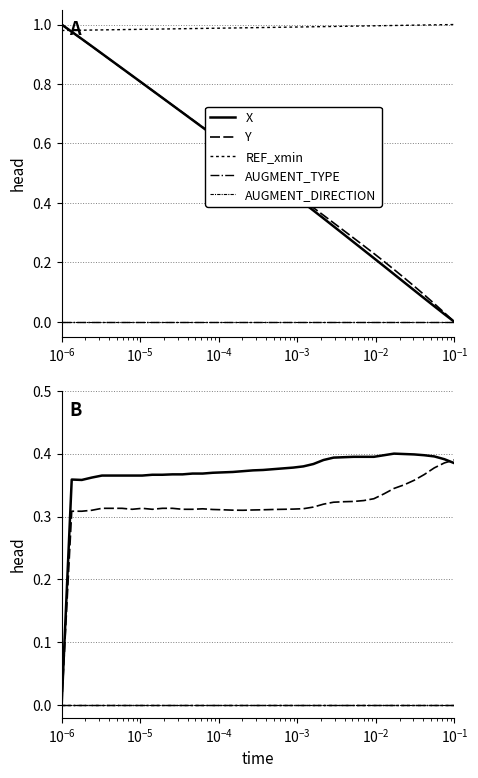

Which series has the widest spread of values?

X